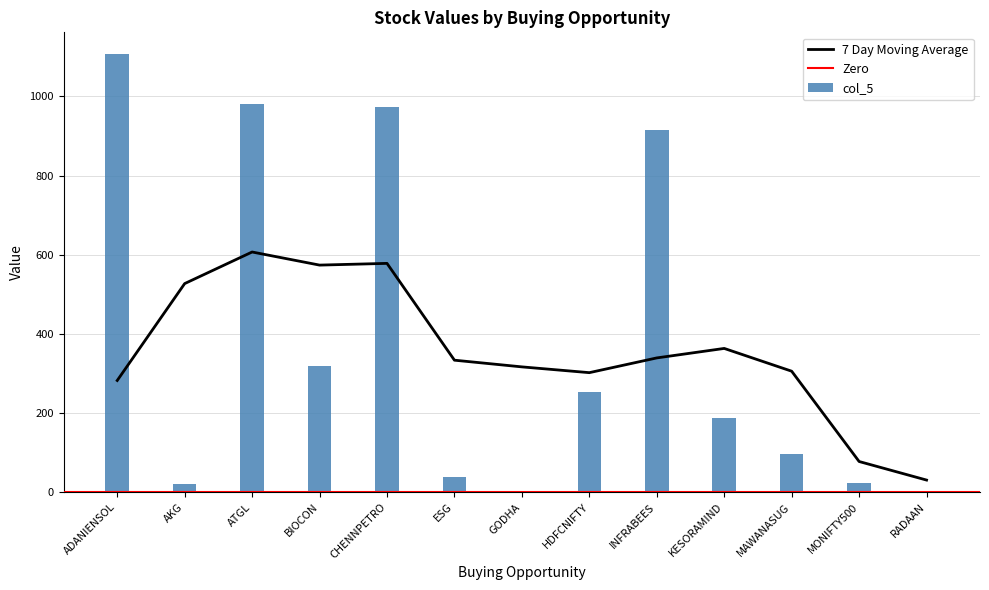

Between KESORAMIND and MONIFTY500, which is larger?

KESORAMIND